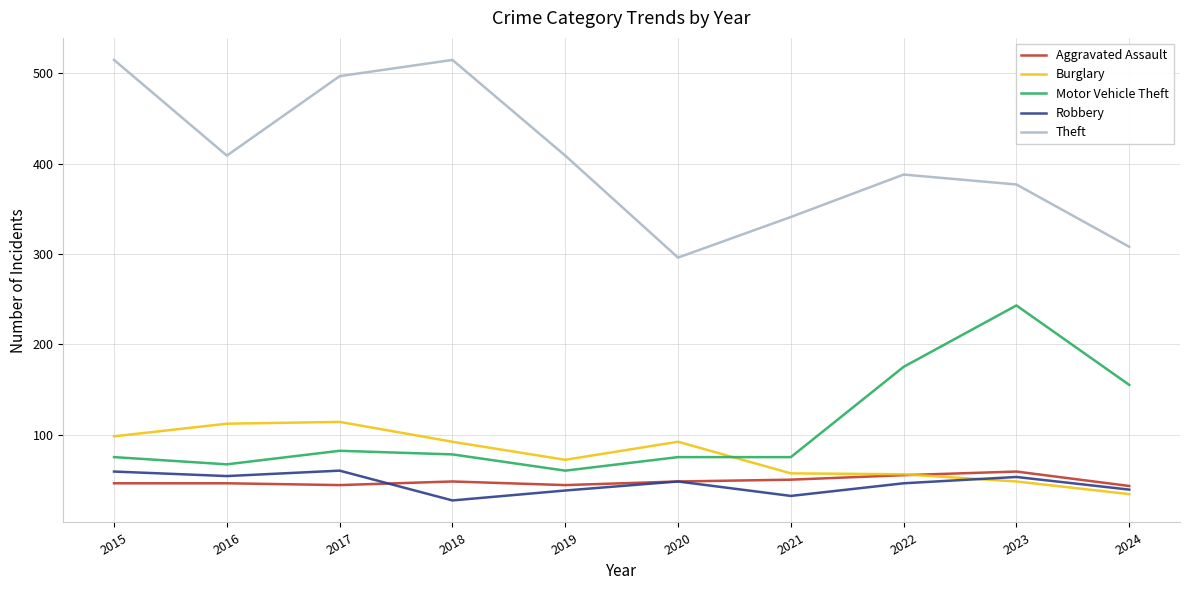

In Robbery, how many points are lower than both neighbors (excluding endpoints)?

3